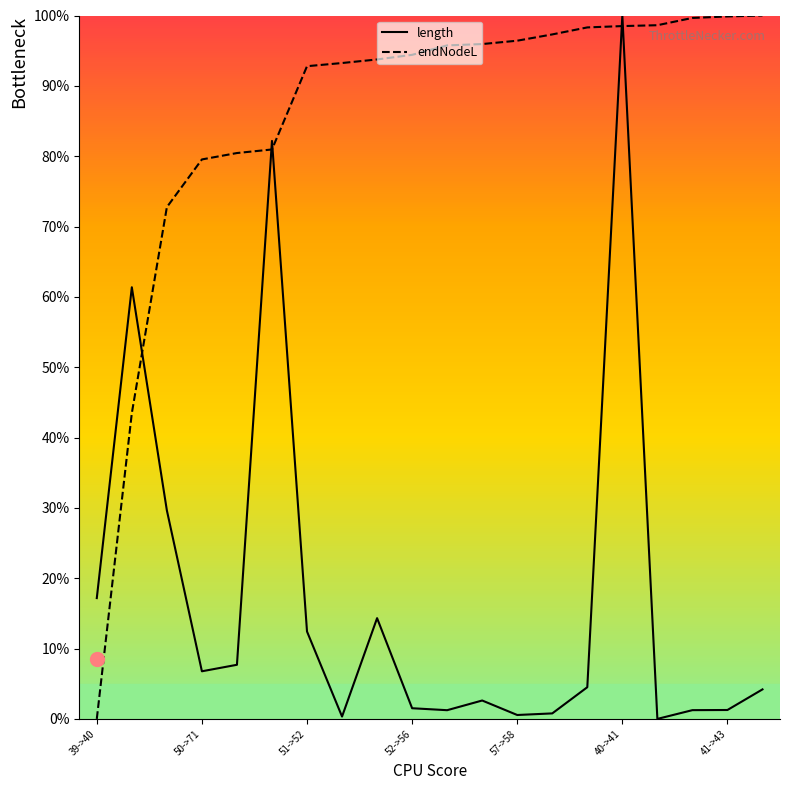

How many data points in endNodeL are above 95?

10